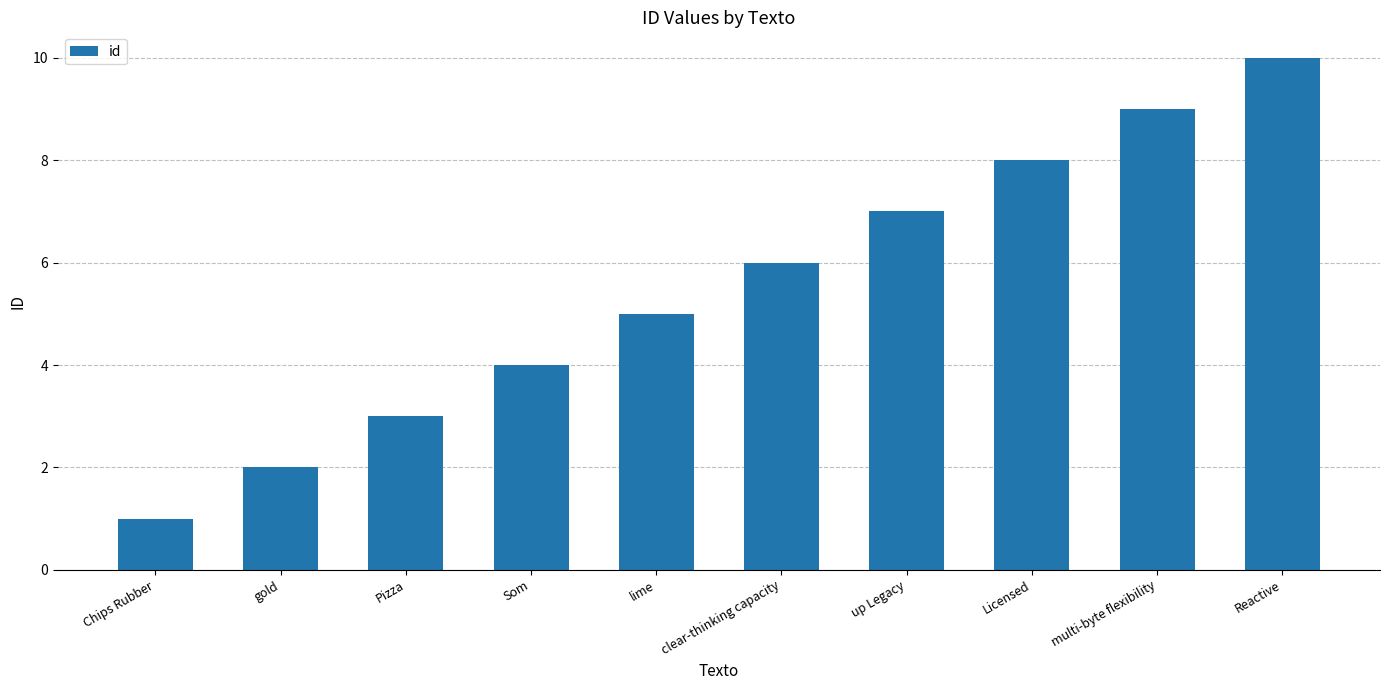

What is the ratio of the value at lime to the value at gold?

2.5